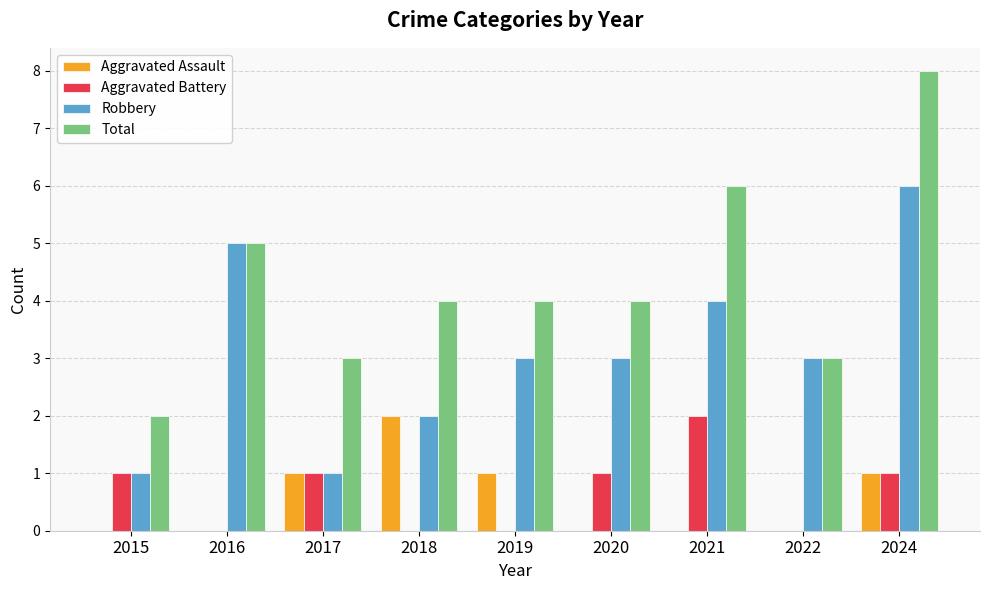

Which series has the largest total across all categories?

Total